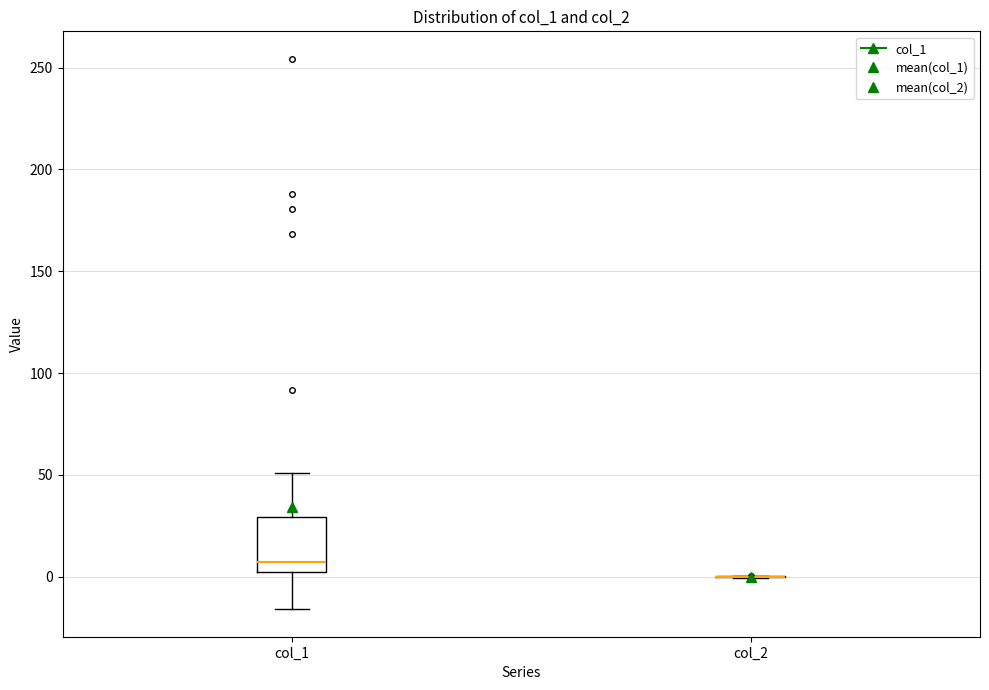

Where does the upper whisker of the box for col_1 end on the y-axis? The values are not printed on the chart, so give them approximately, as read against the axis.

50